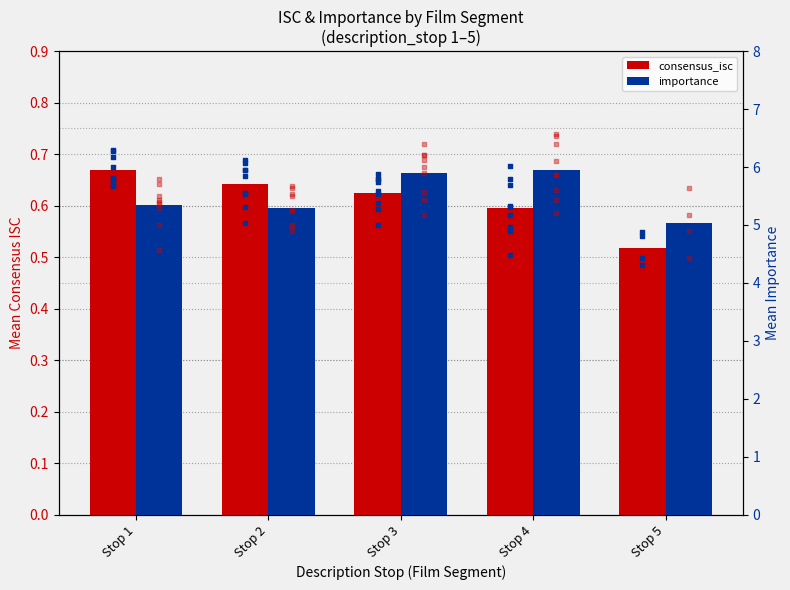

Which series contains the highest Y value?

importance